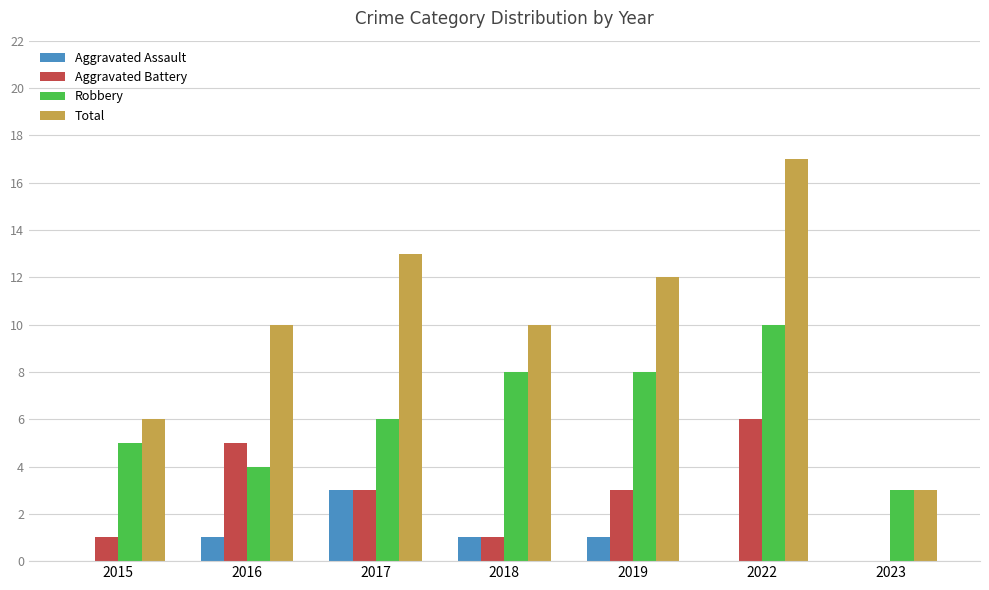

What is the total value across all series at 2019?

24